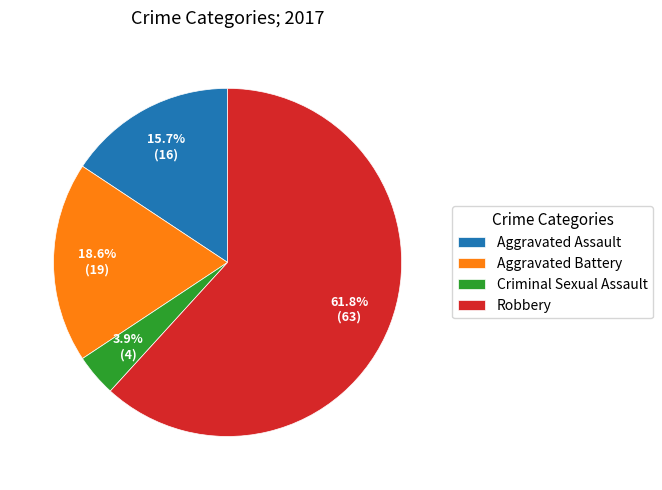

To the nearest percent, what is the difference between the Aggravated Assault and Criminal Sexual Assault slice percentages?

12%